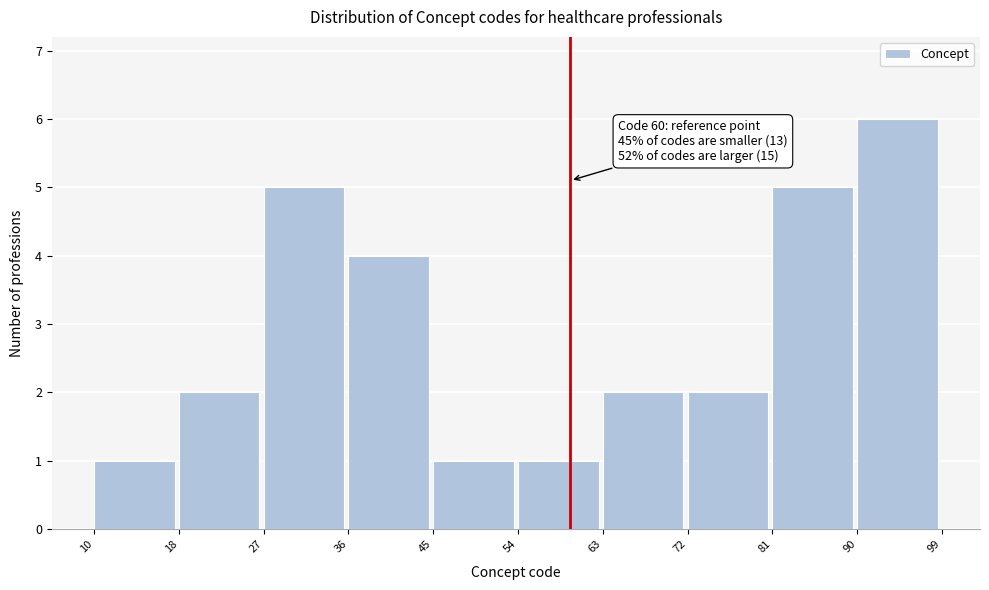

Over which range of the x-axis is the bar tallest?

90 to 99